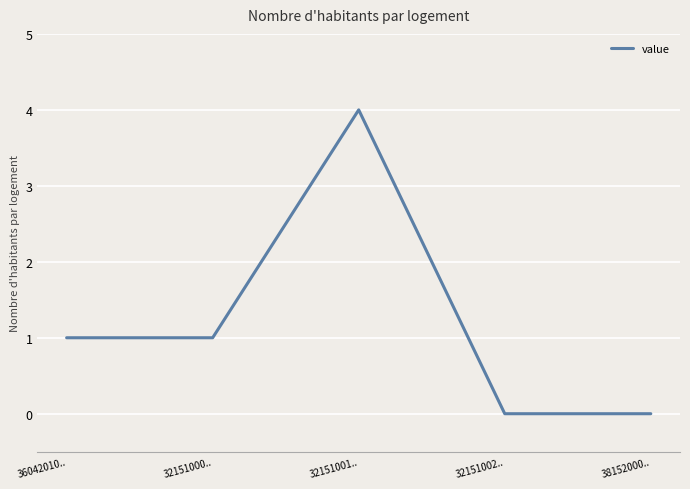

What is the sum of the values at 32151000.. and 38152000..?

1